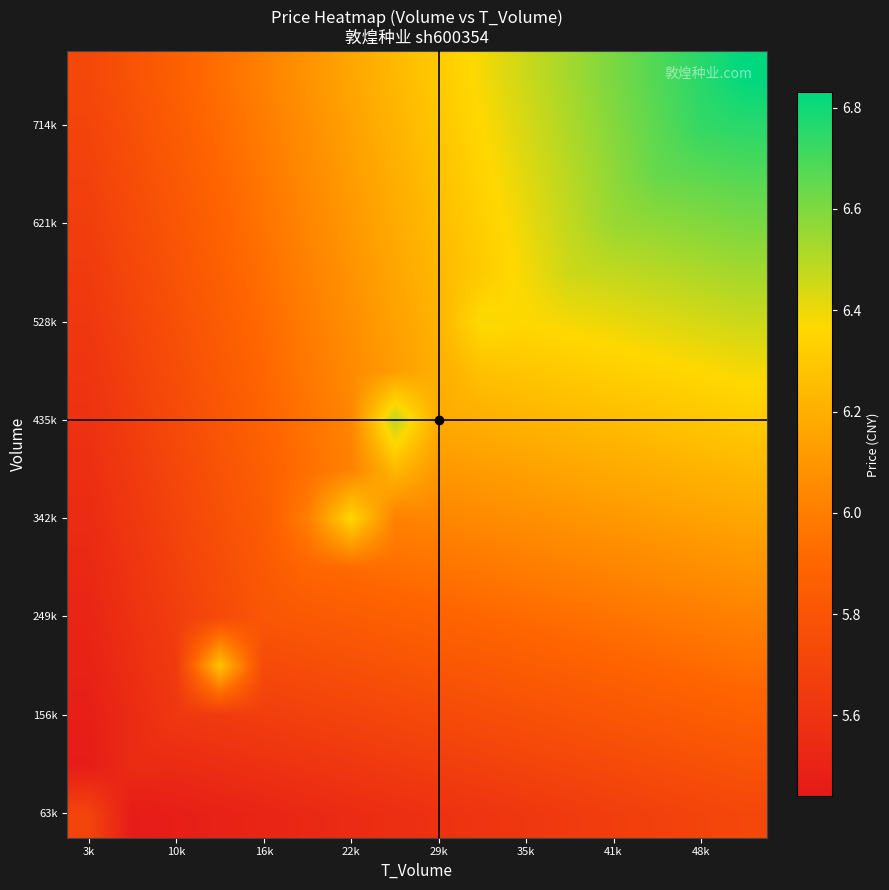

How many categories are shown in the chart?

16